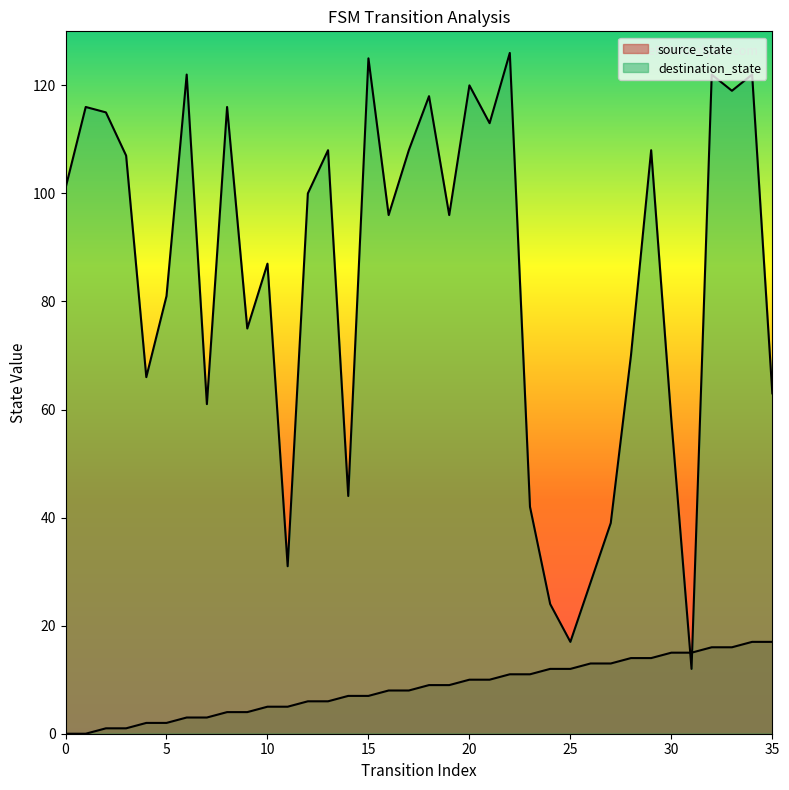

What is the value of the destination_state point at the 5th from the left?

66